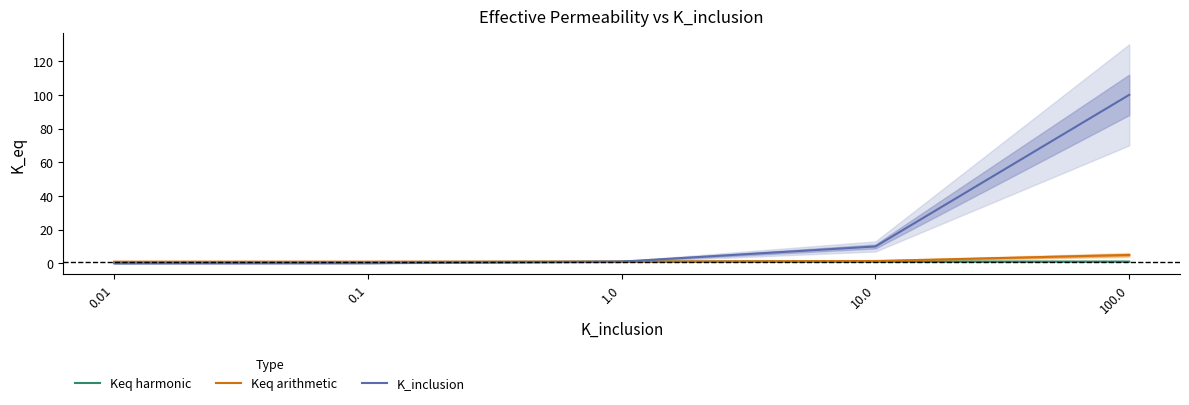

True or false: Keq arithmetic has more than 2 points higher than both neighbors.

False